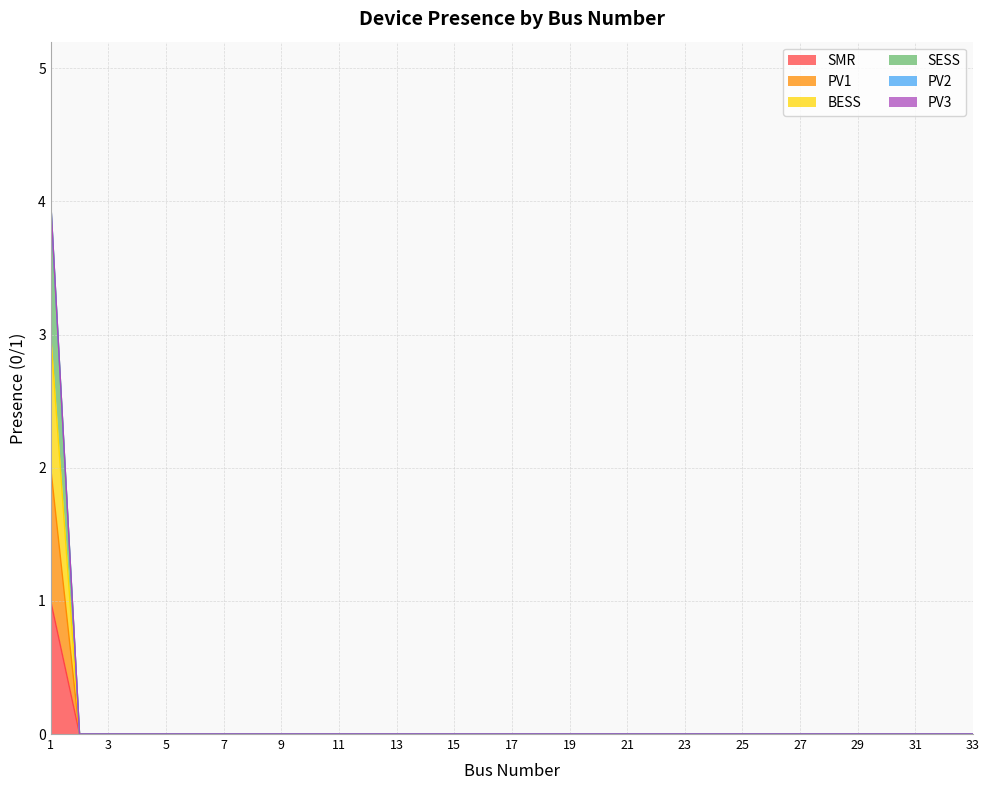

True or false: SMR and PV1 cross at least once.

False